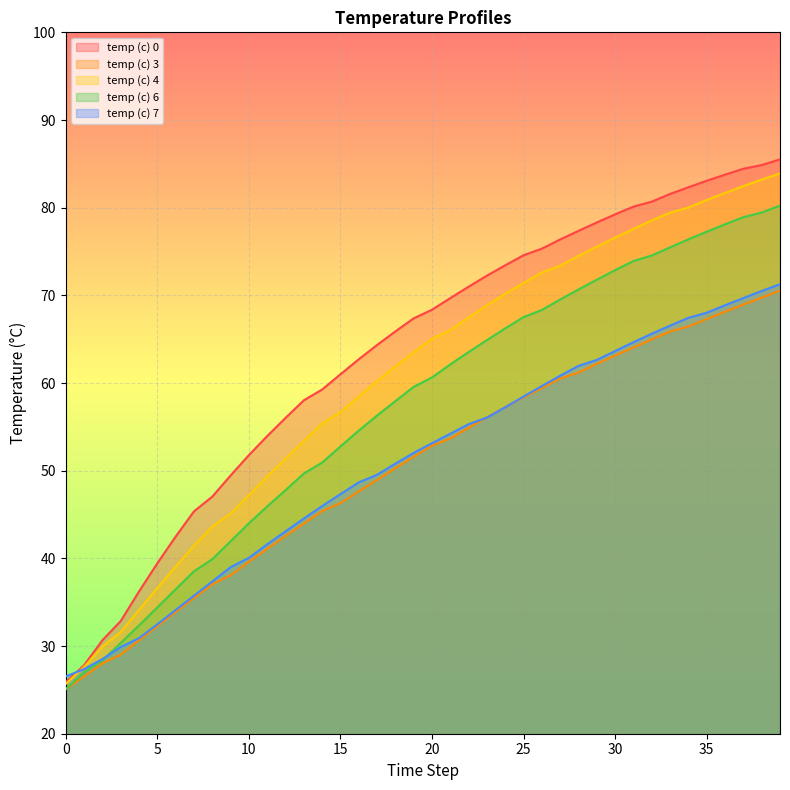

Which series has the largest range (max minus min)?

temp (c) 0